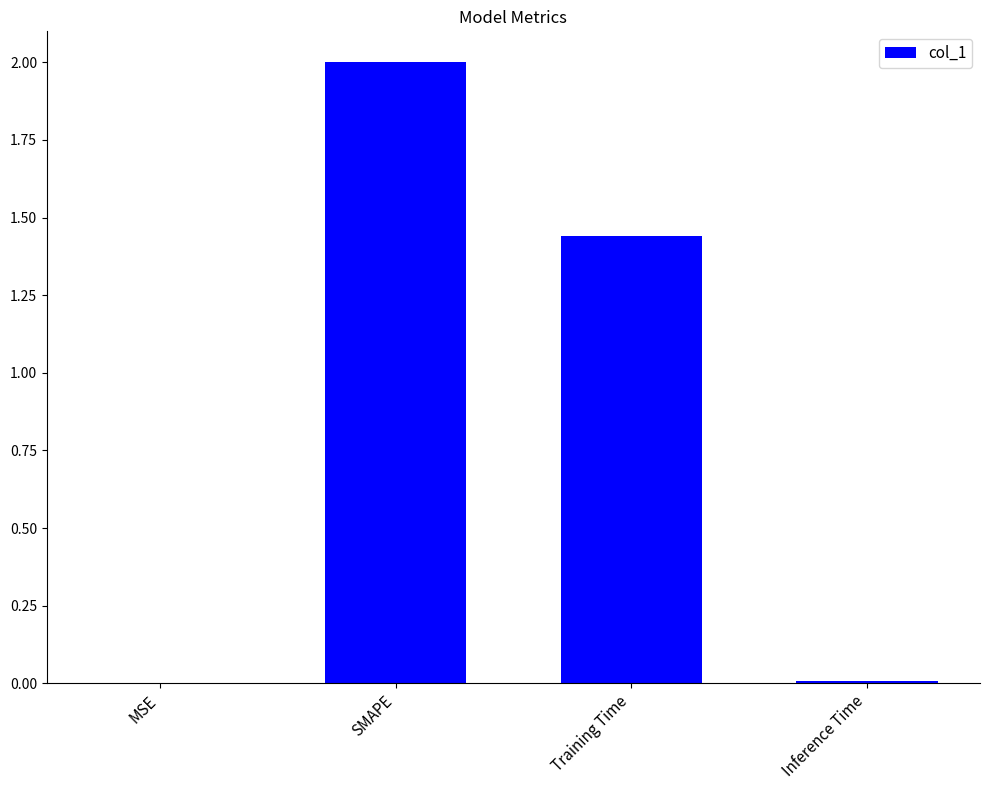

What is the greatest value displayed?

2.0